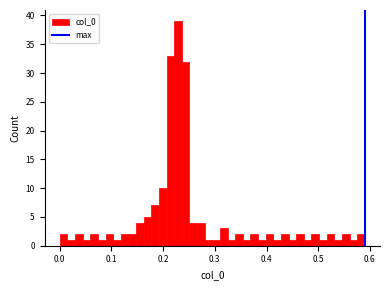

Read against the x-axis, roughly where is the centre of the tallest bar?

0.23